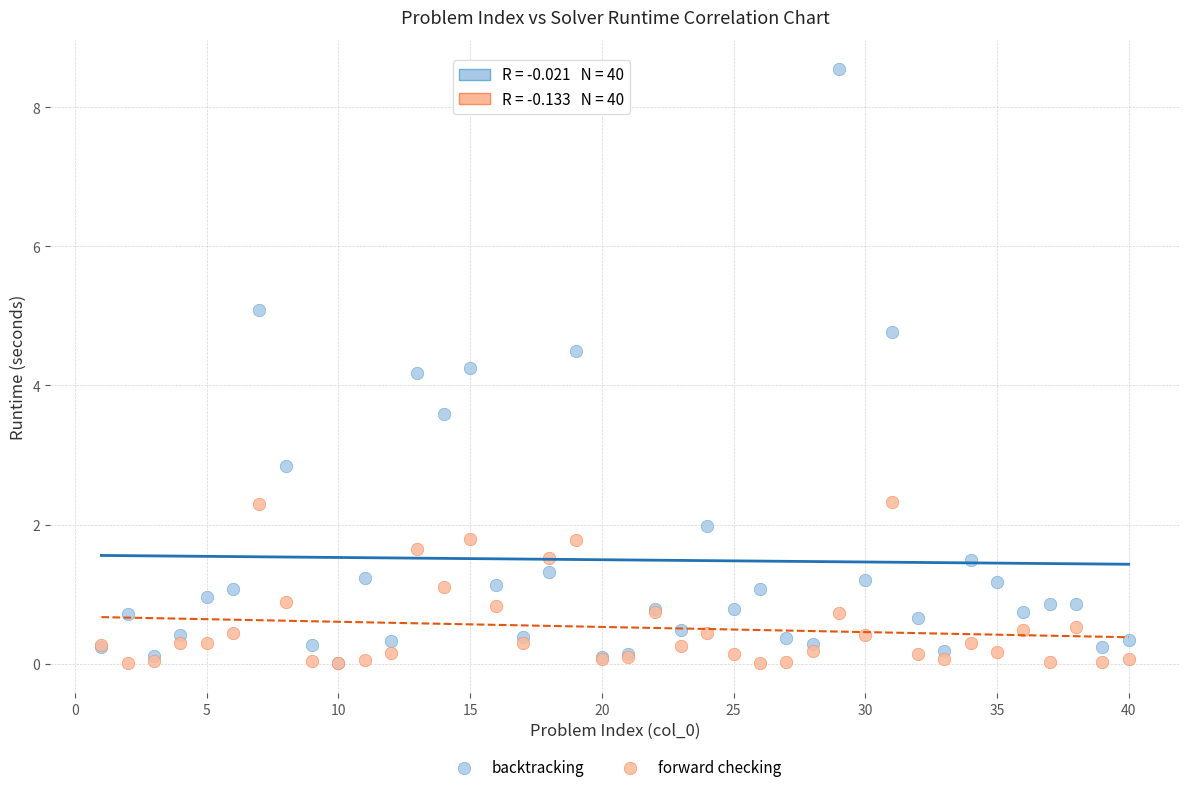

Which series contains the highest Y value?

backtracking